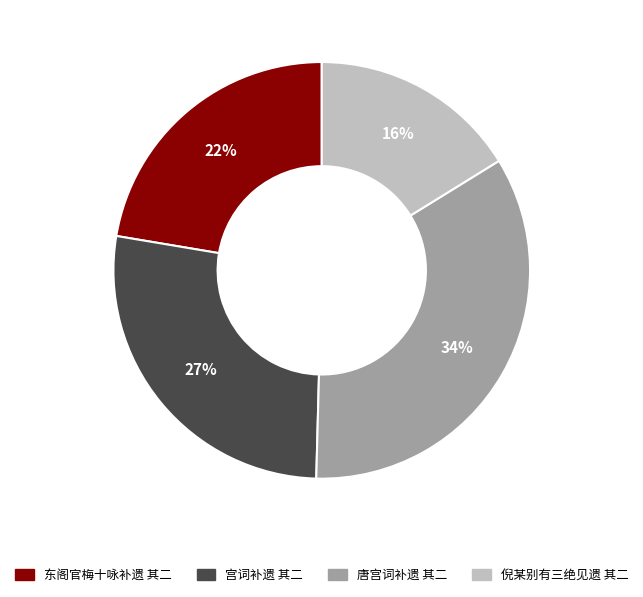

The 东阁官梅十咏补遗 其二 slice represents 7% of the pie. True or false?

False